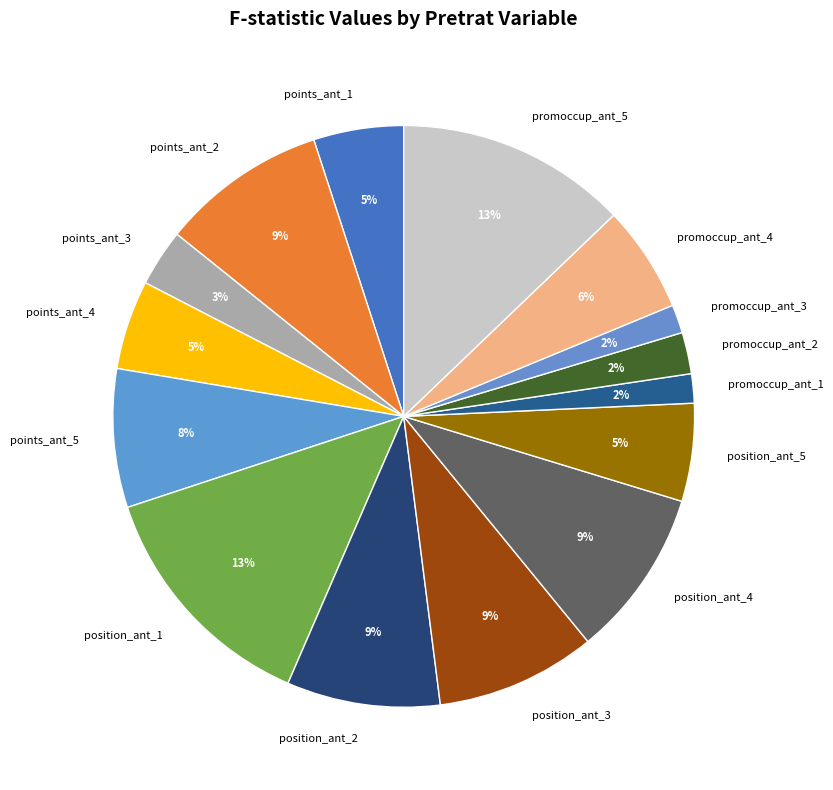

Between position_ant_2 and points_ant_3, which is larger?

position_ant_2